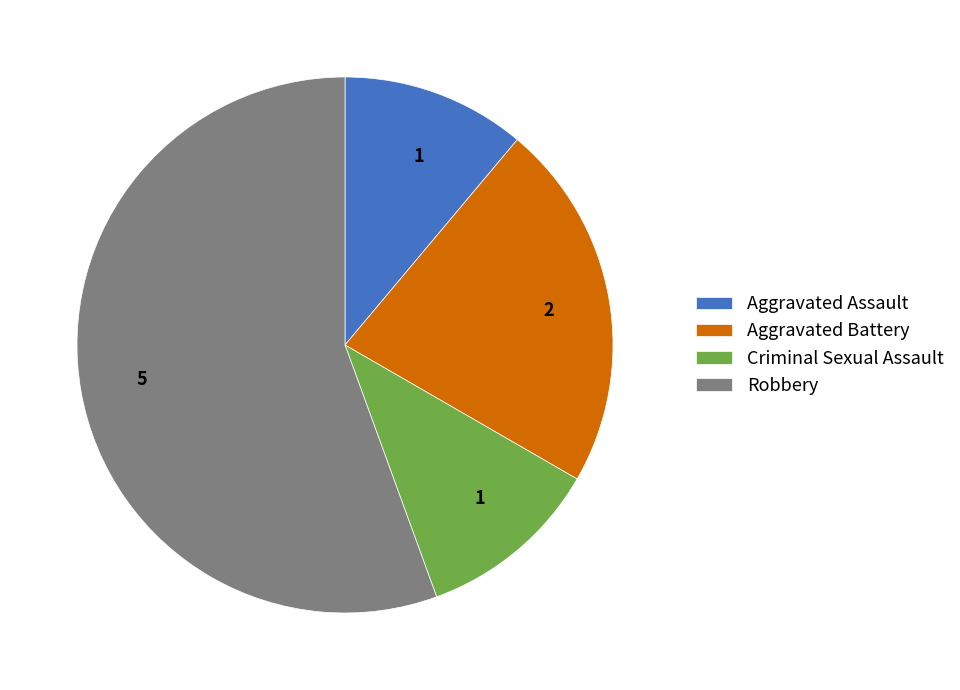

True or false: Robbery accounts for 56% of the total.

True